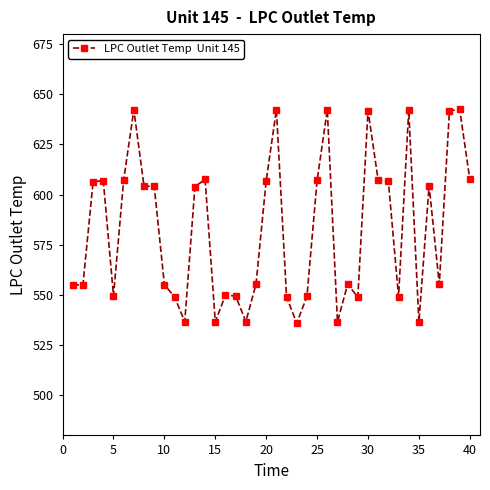

True or false: the data has more than 1 interior local peaks.

True